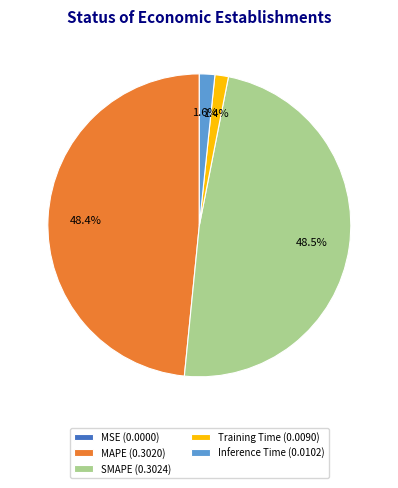

Is Inference Time (0.0102) the majority of the pie?

No